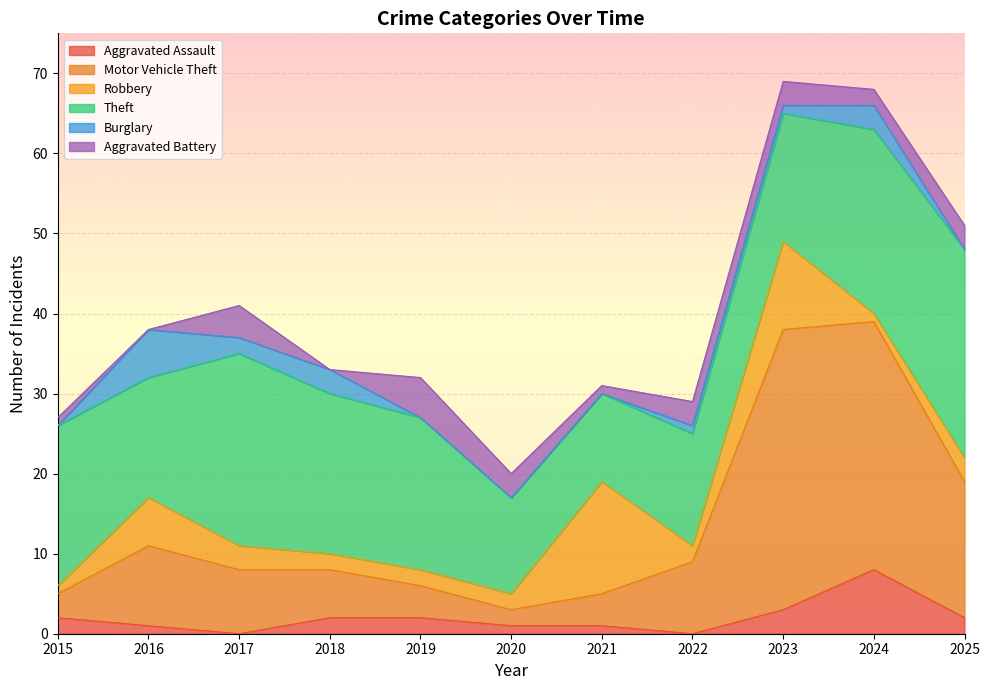

What is the difference between the Theft values at 2024 and 2022?

9